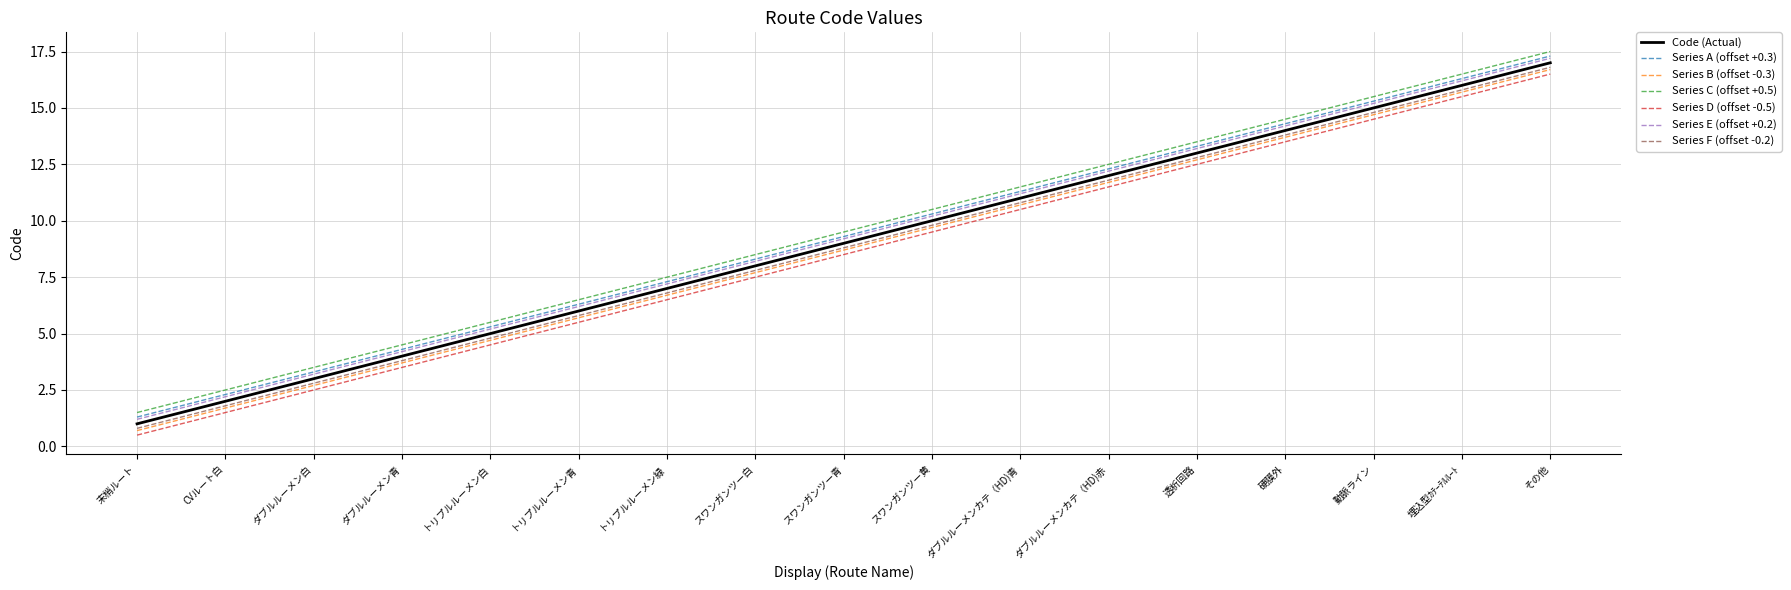

What is the difference between the highest and lowest values at その他?

1.0